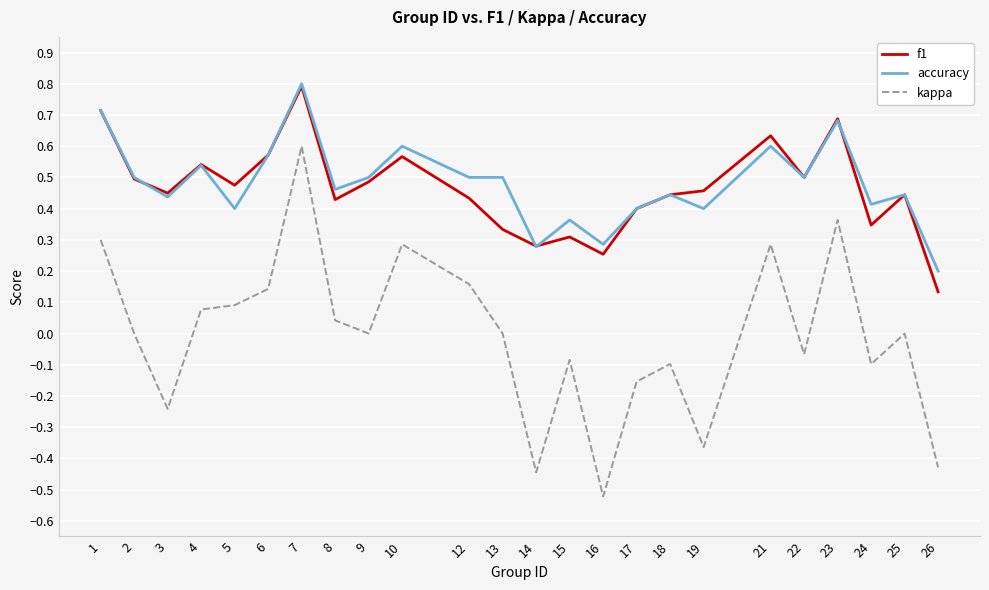

Rank the series at 5 from lowest to highest value.

kappa, accuracy, f1